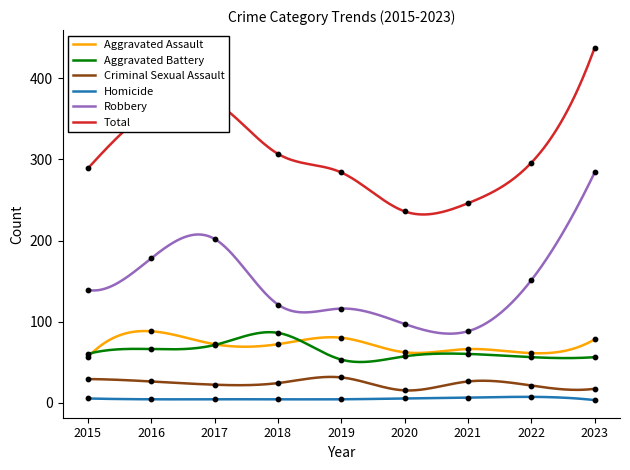

Which series has the widest spread of Y values?

Total